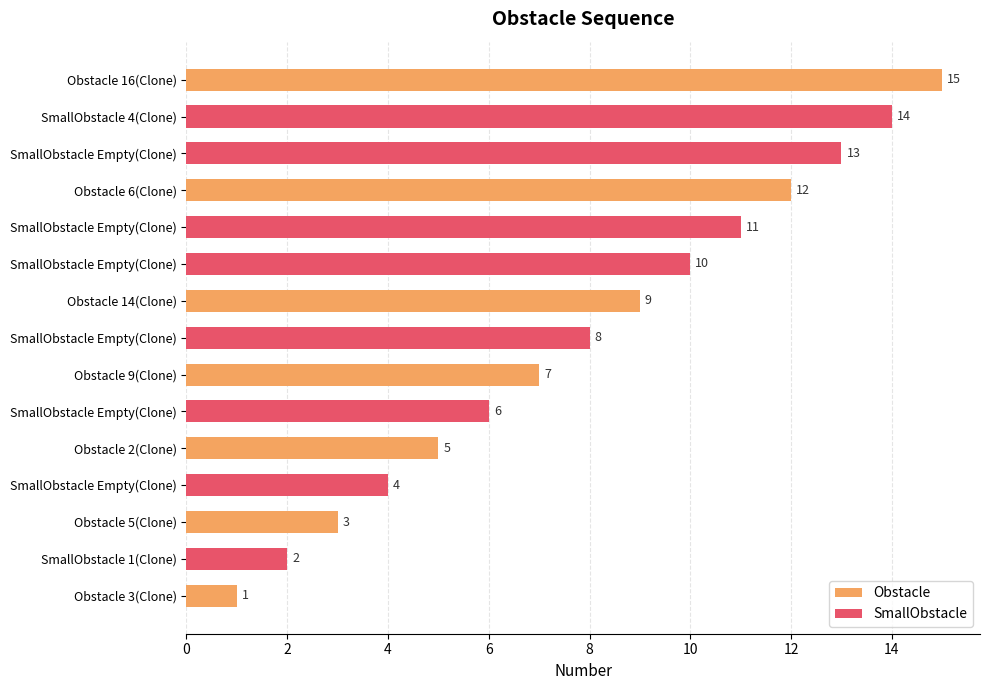

Which label corresponds to the largest value in the chart?

Obstacle 16(Clone)